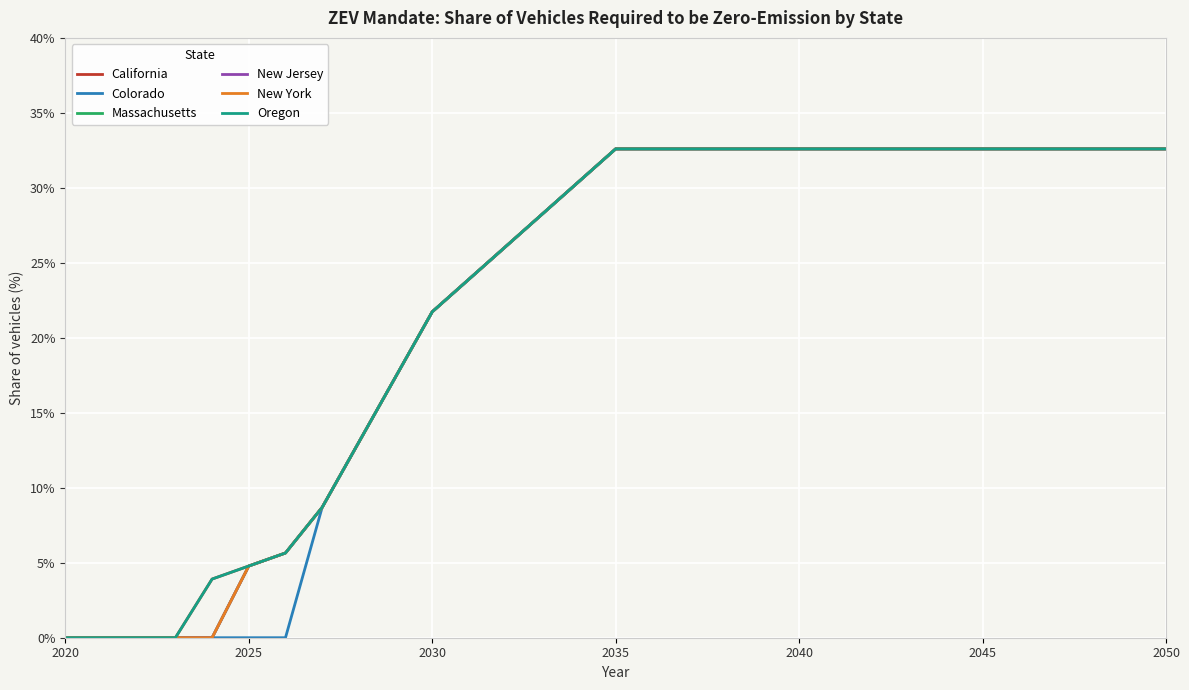

True or false: New York has more than 0 points higher than both neighbors.

False